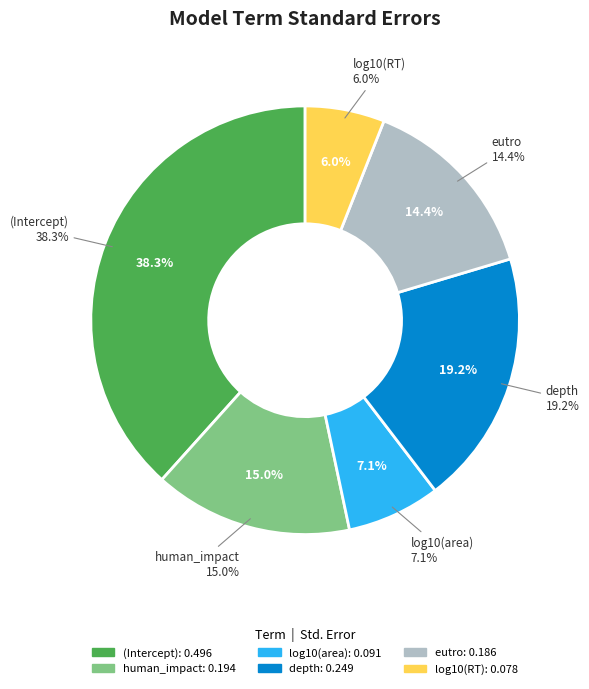

To the nearest percent, what is the difference between the largest and smallest slice percentages?

32%